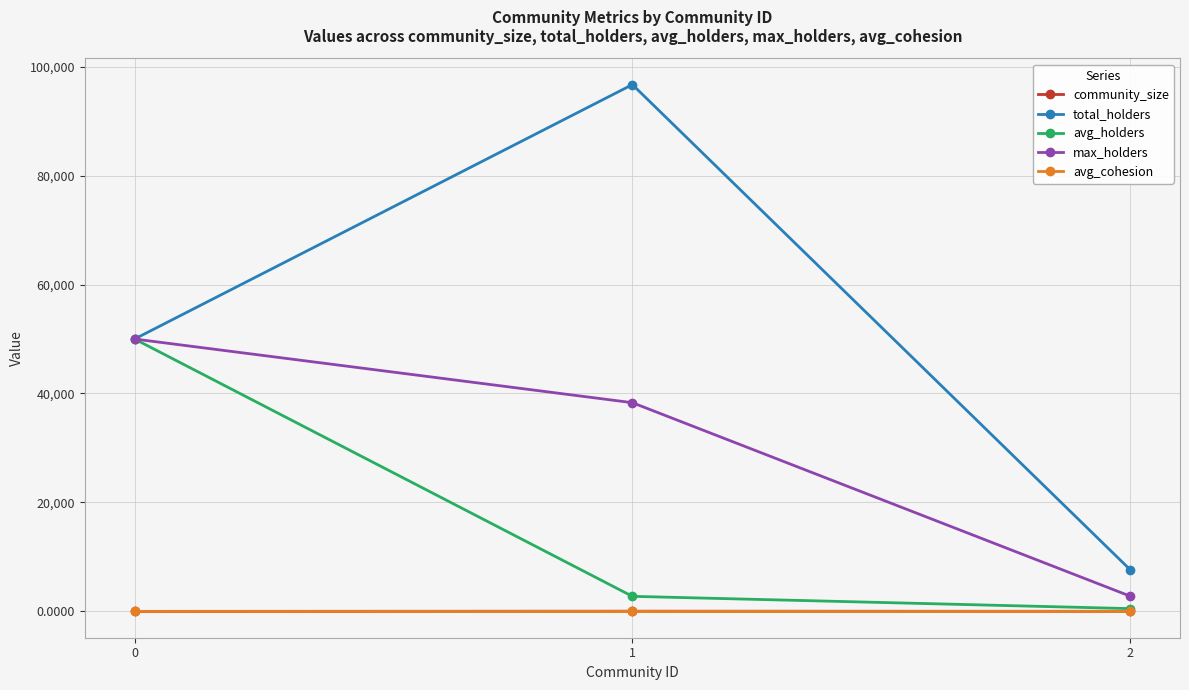

What is the minimum value for max_holders?

2792.0